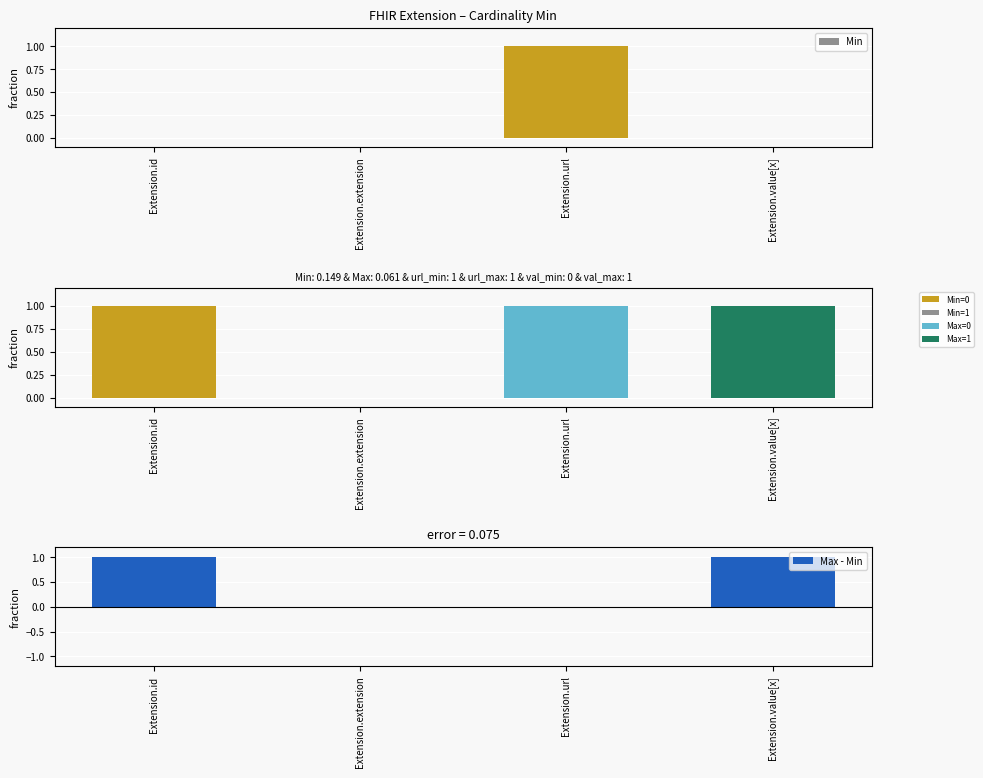

What is the difference between the Max - Min values at Extension.value[x] and Extension.url?

1